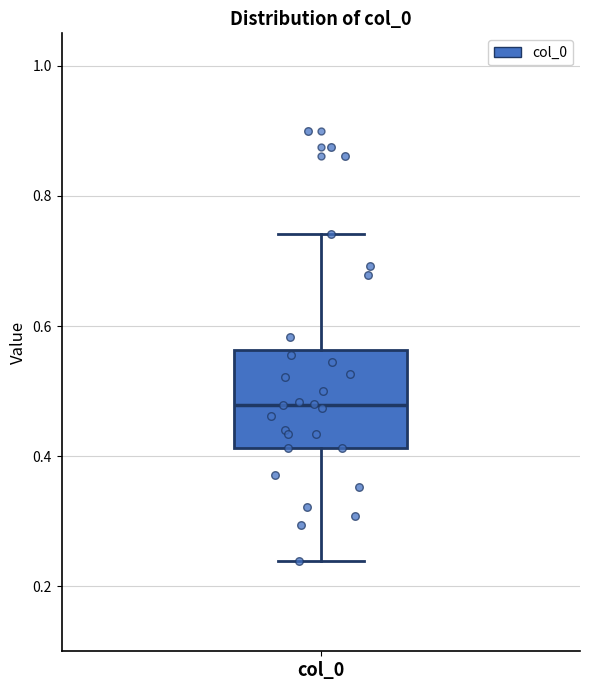

Where is the upper edge of the box for col_0 on the y-axis? The values are not printed on the chart, so give them approximately, as read against the axis.

0.56